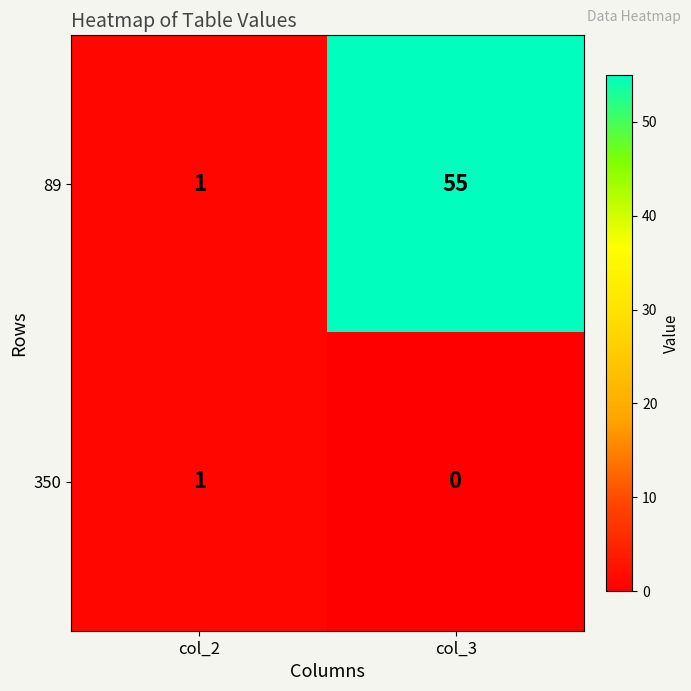

How many data points does each series have?

2